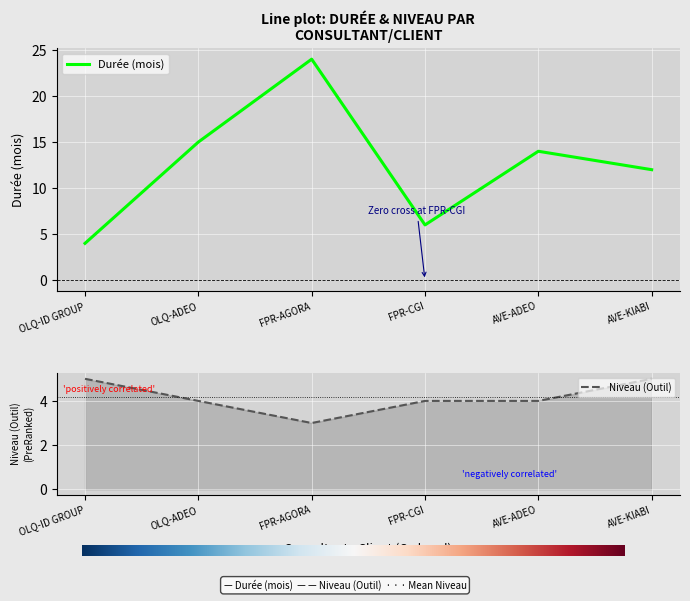

Reading right to left, extract all data points from this chart.

Durée (mois): 12	14	6	24	15	4
Niveau (Outil): 5	4	4	3	4	5